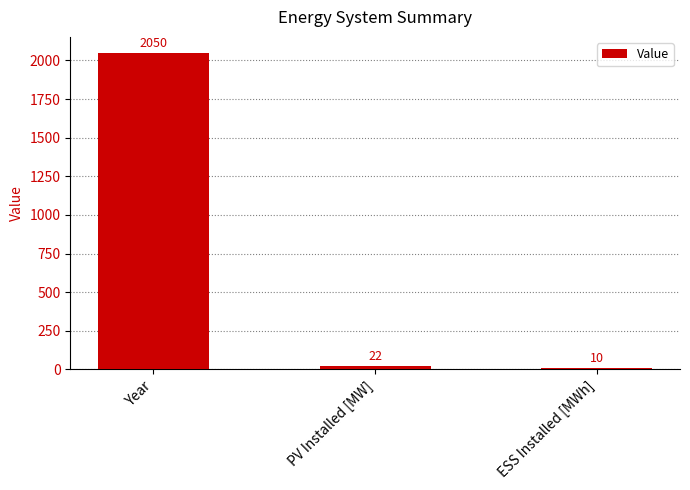

What is the sum of the values at Year and PV Installed [MW]?

2072